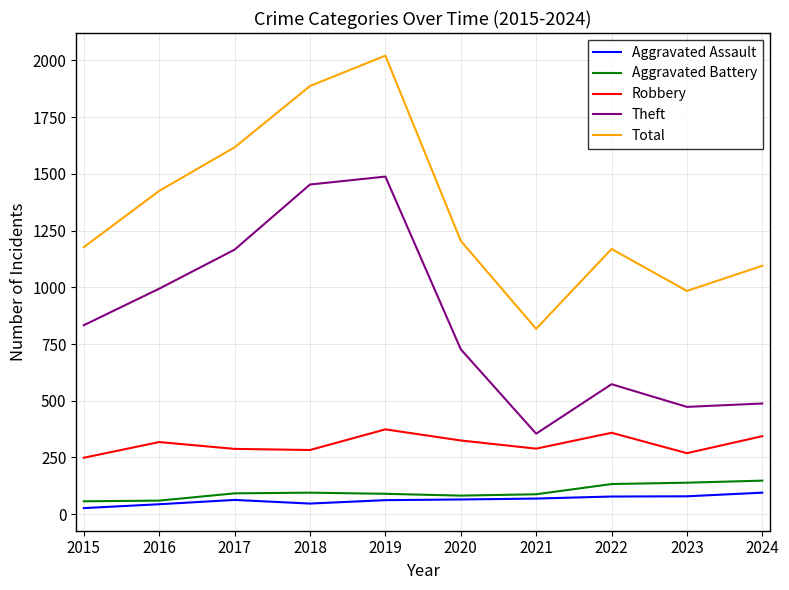

What is the lowest value of the Robbery series?

249